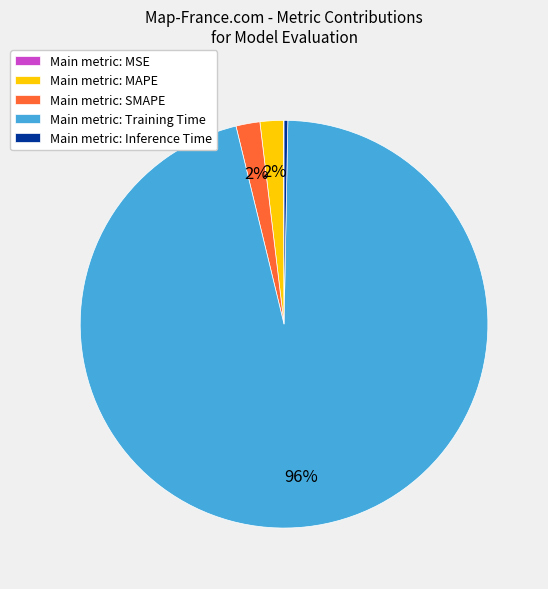

Do Main metric: SMAPE and Main metric: Inference Time together represent more than half of the pie?

No